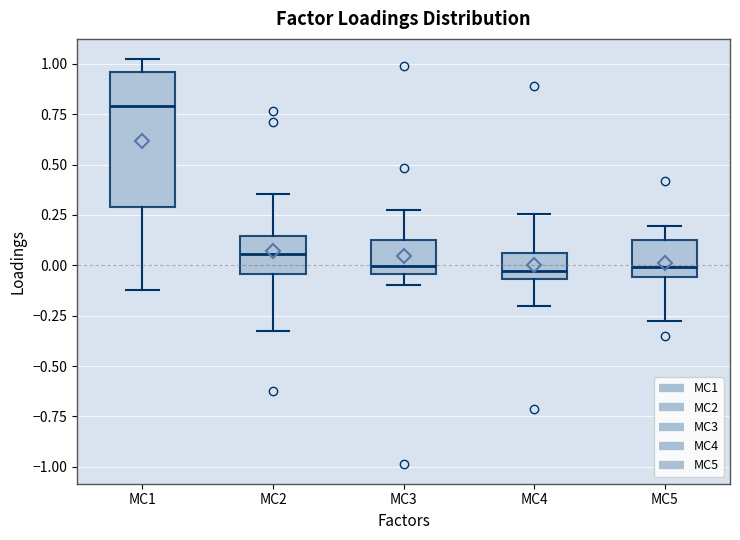

Where does the median line of the box for MC5 sit on the y-axis? The values are not printed on the chart, so give them approximately, as read against the axis.

0.00